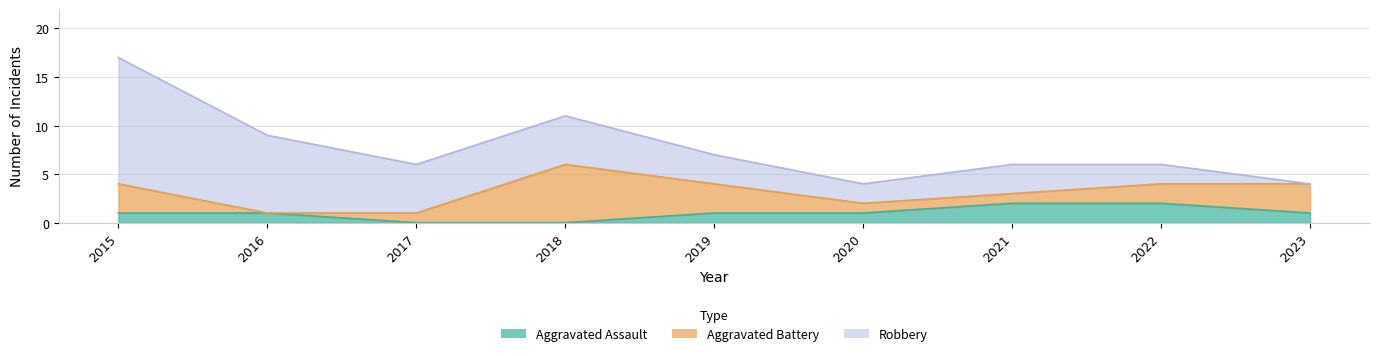

True or false: Aggravated Assault has more than 0 points higher than both neighbors.

False